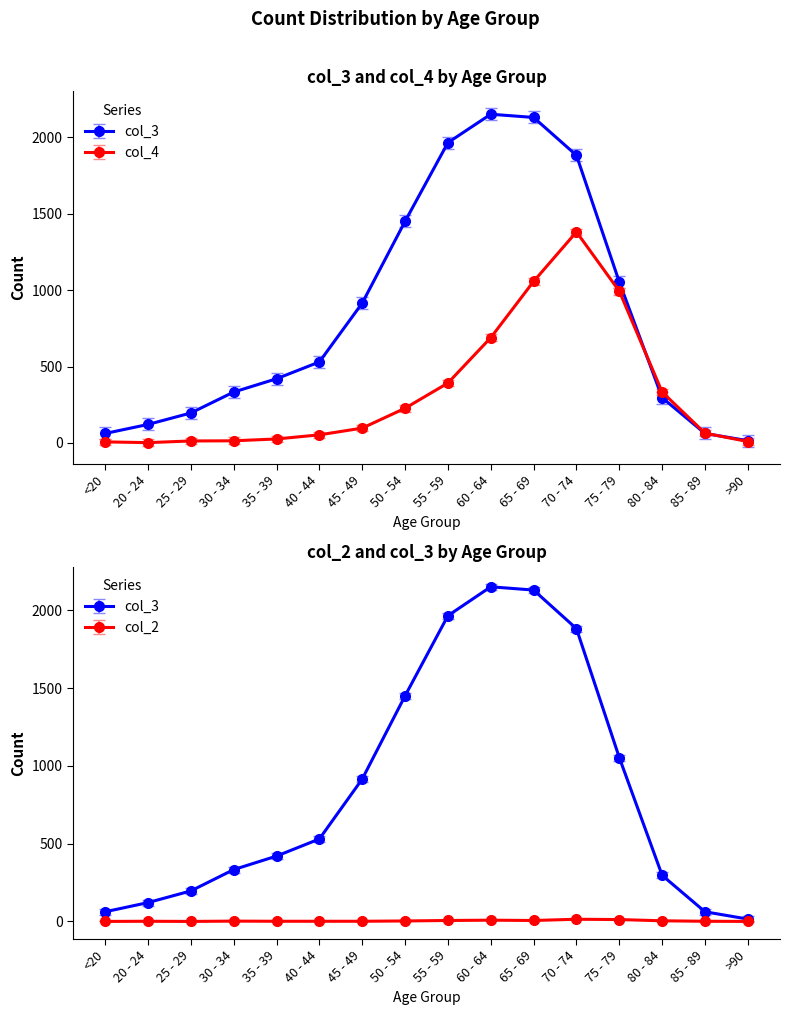

Reading right to left, transcribe all the data shown in this chart.

col_2: >90=0	85 - 89=1	80 - 84=4	75 - 79=12	70 - 74=14	65 - 69=6	60 - 64=8	55 - 59=6	50 - 54=3	45 - 49=1	40 - 44=1	35 - 39=1	30 - 34=2	25 - 29=0	20 - 24=1	<20=0
col_3: >90=15	85 - 89=62	80 - 84=296	75 - 79=1053	70 - 74=1882	65 - 69=2130	60 - 64=2151	55 - 59=1965	50 - 54=1450	45 - 49=915	40 - 44=530	35 - 39=420	30 - 34=333	25 - 29=196	20 - 24=121	<20=62
col_4: >90=9	85 - 89=64	80 - 84=333	75 - 79=993	70 - 74=1381	65 - 69=1057	60 - 64=689	55 - 59=392	50 - 54=227	45 - 49=97	40 - 44=53	35 - 39=26	30 - 34=14	25 - 29=13	20 - 24=2	<20=7